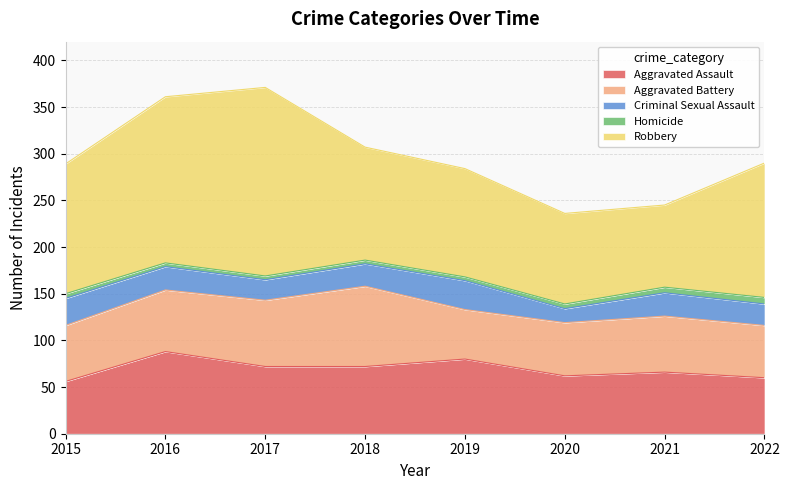

How many distinct data groups are displayed?

5